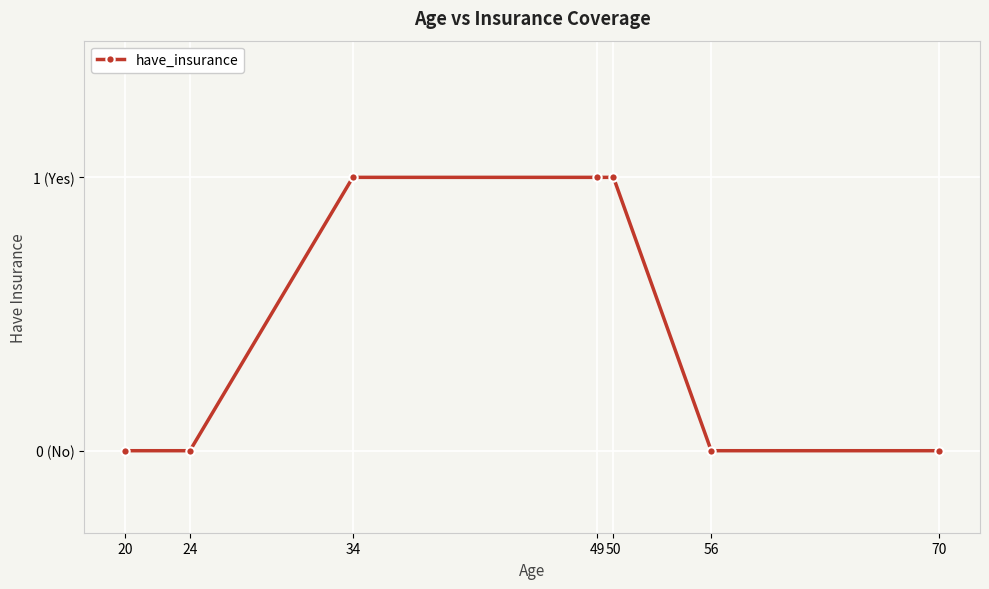

Is this an area chart (filled region under the line)?

No